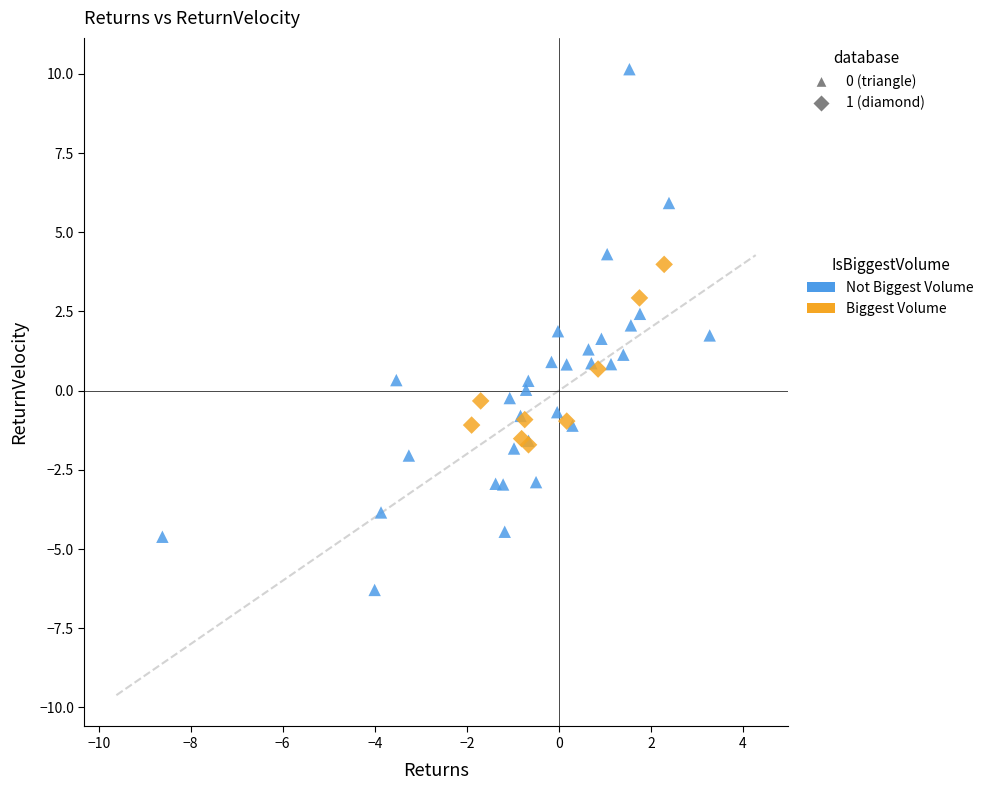

Which series contains the highest Y value?

Not Biggest Volume